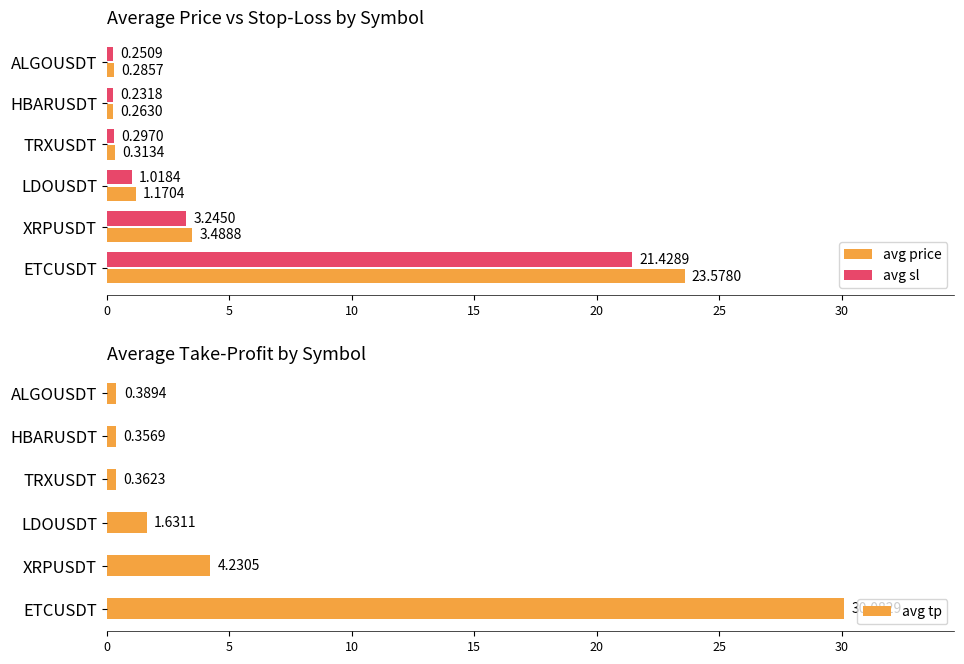

Which series has the largest total across all categories?

avg tp